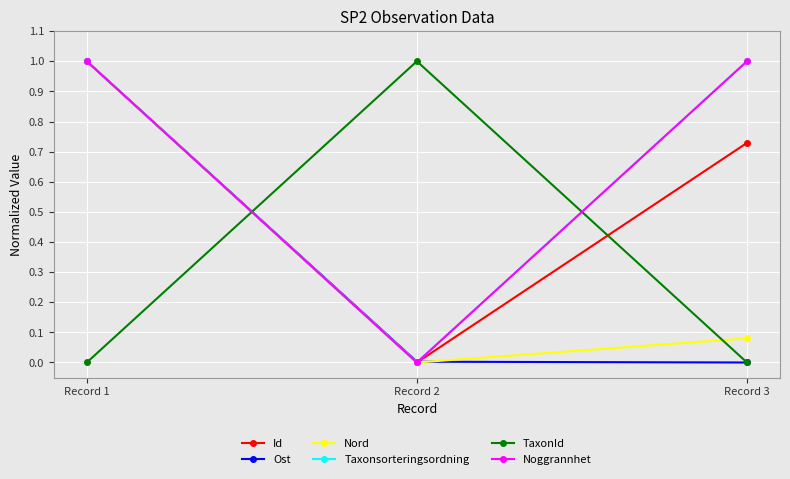

Is this an area chart (filled region under the line)?

No